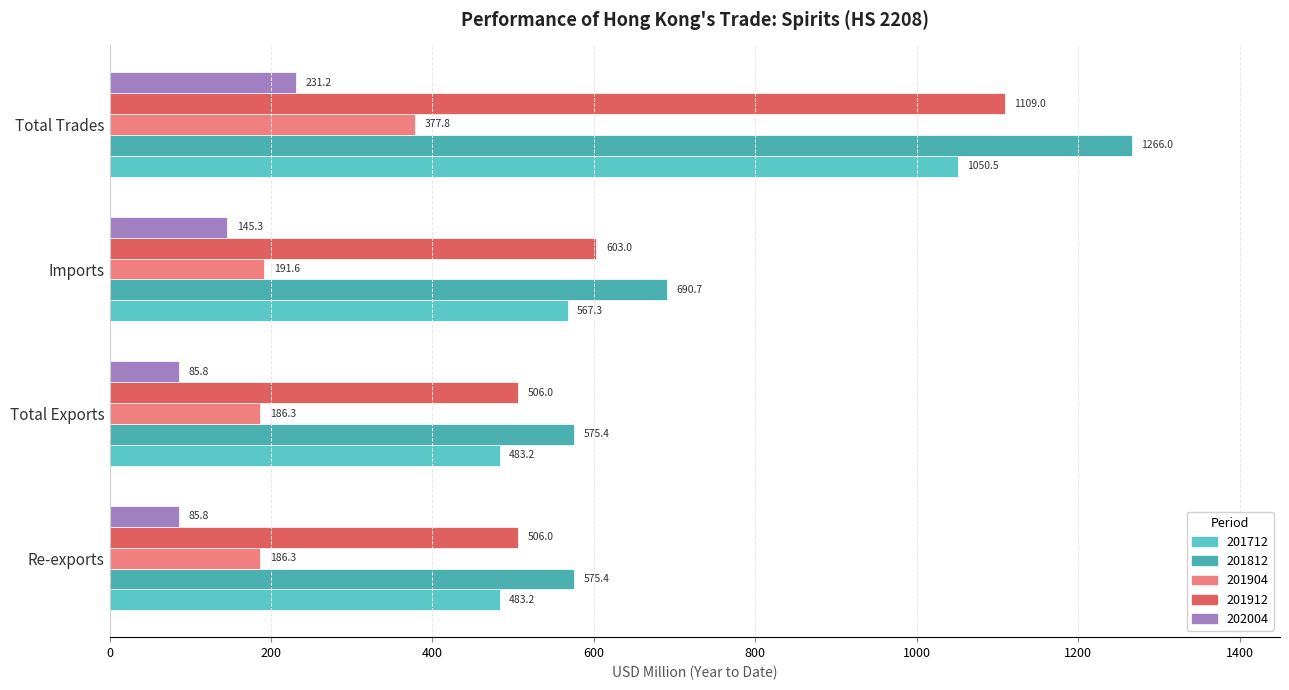

Is it true that 202004 equals 137.4 at Total Trades?

False